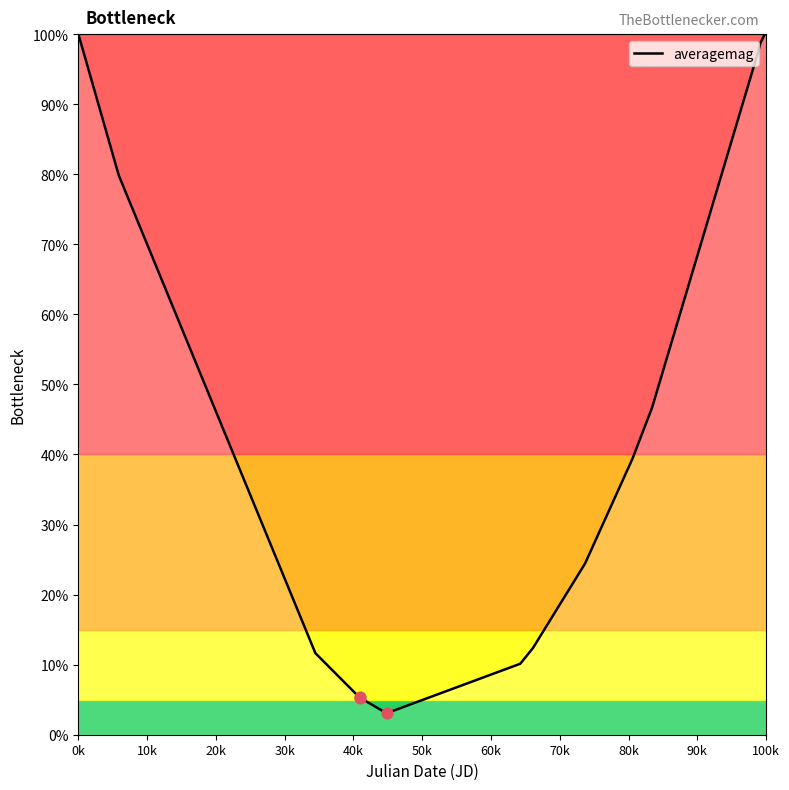

What is the greatest value displayed?

100.0